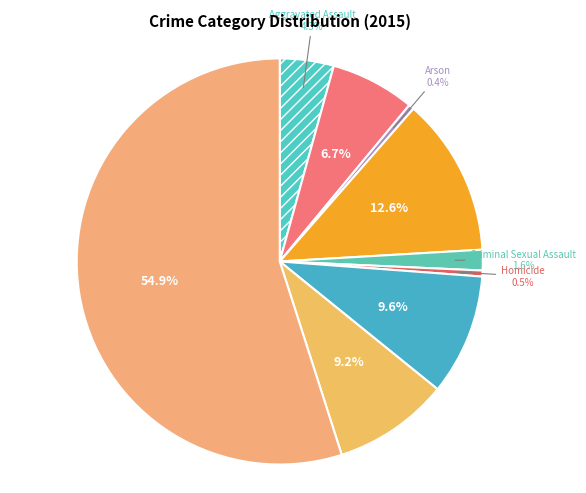

Rank the categories by value from highest to lowest.

Theft, Burglary, Motor Vehicle Theft, Robbery, Aggravated Battery, Aggravated Assault, Criminal Sexual Assault, Homicide, Arson